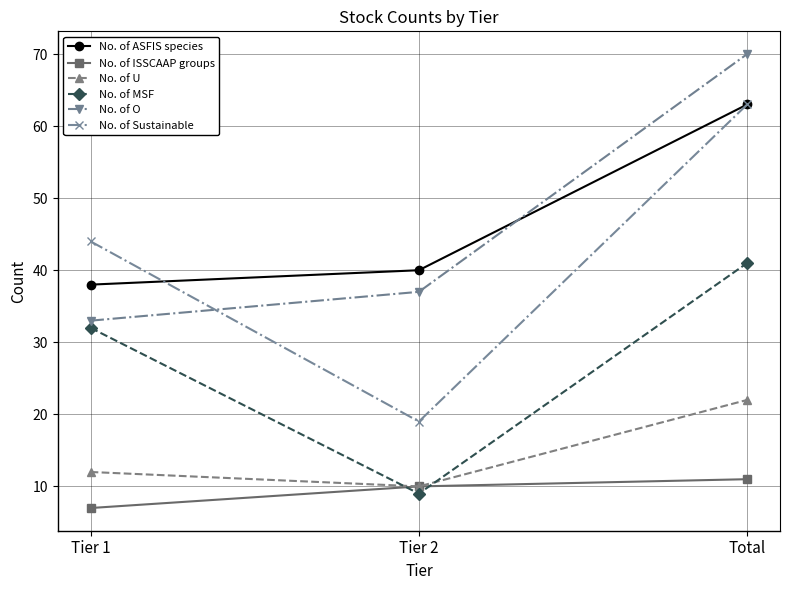

Rank the categories by No. of ISSCAAP groups value from lowest to highest.

Tier 1, Tier 2, Total